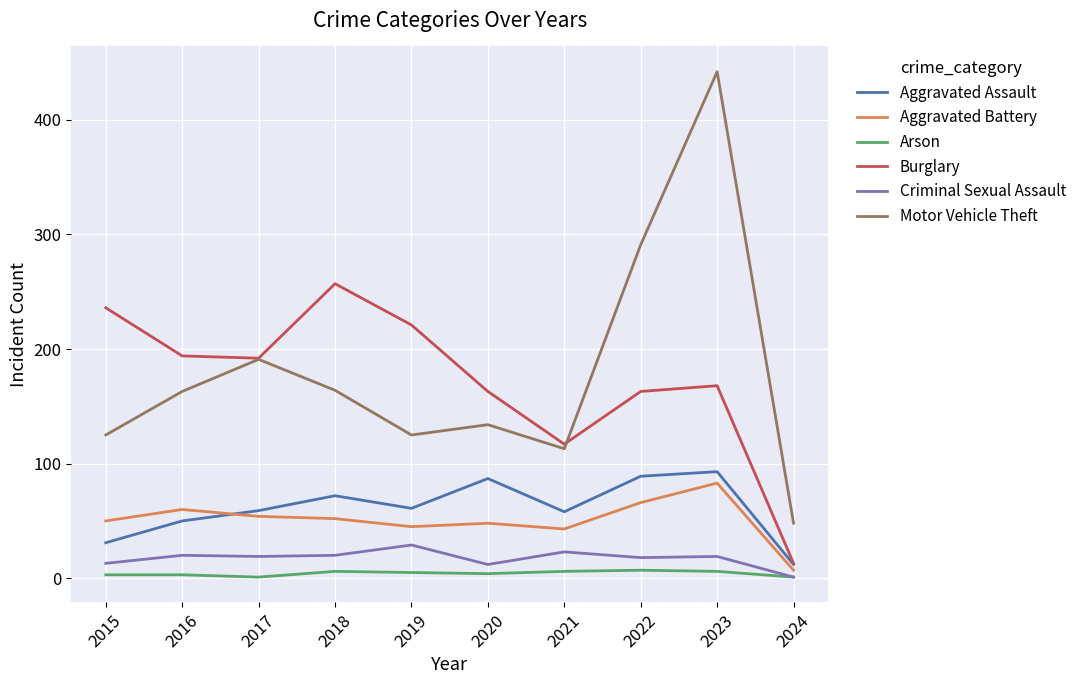

Which series changed the most between 2021 and 2022?

Motor Vehicle Theft